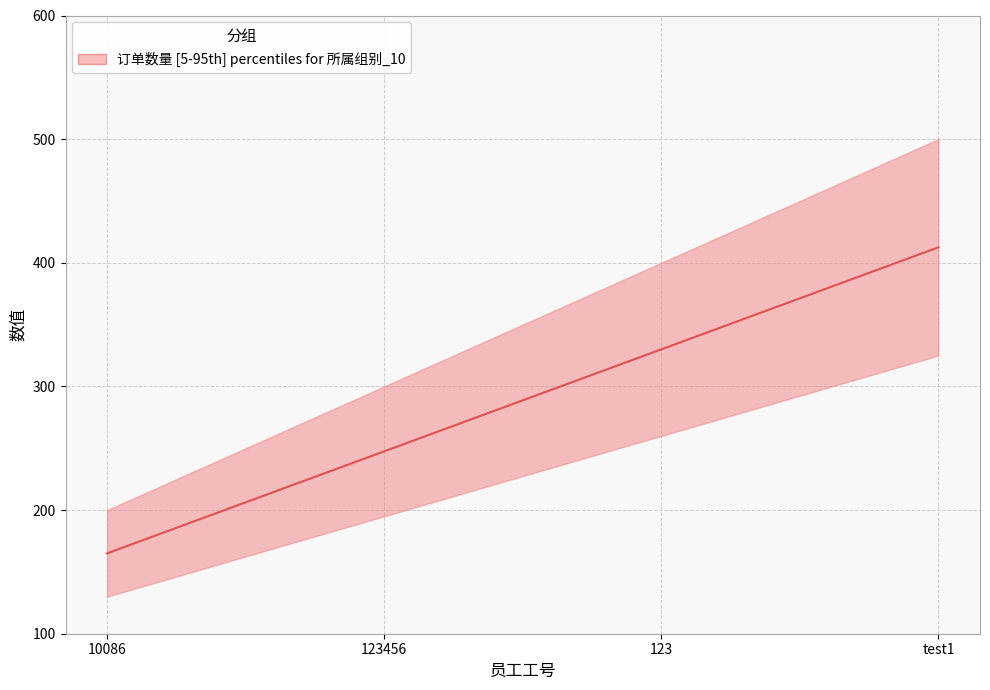

What is the sum of all values?

1155.0